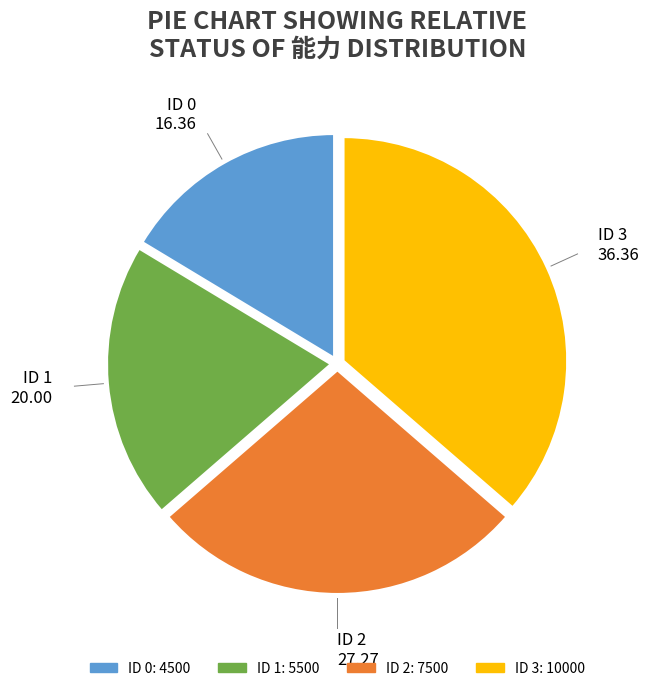

Does any single category account for the majority?

No